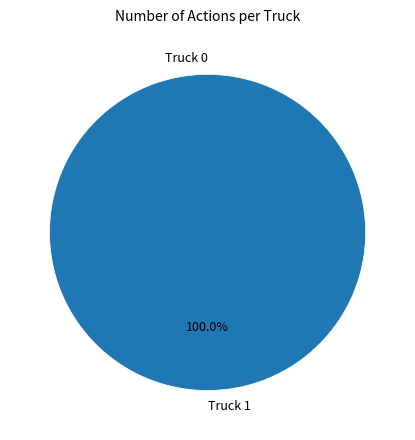

Which category has the smallest portion of the pie?

Truck 0